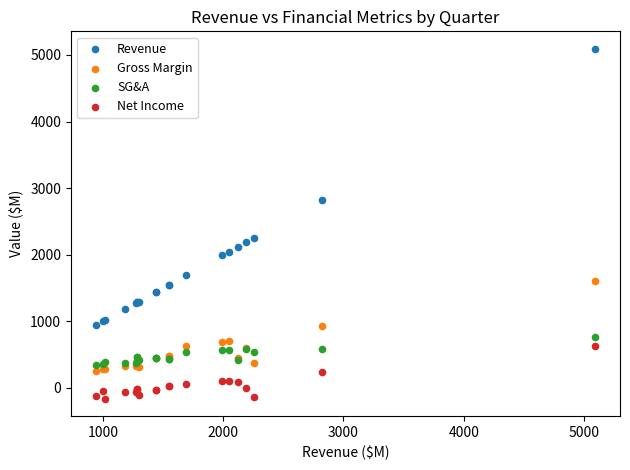

Which series has the largest Y range (max minus min)?

Revenue